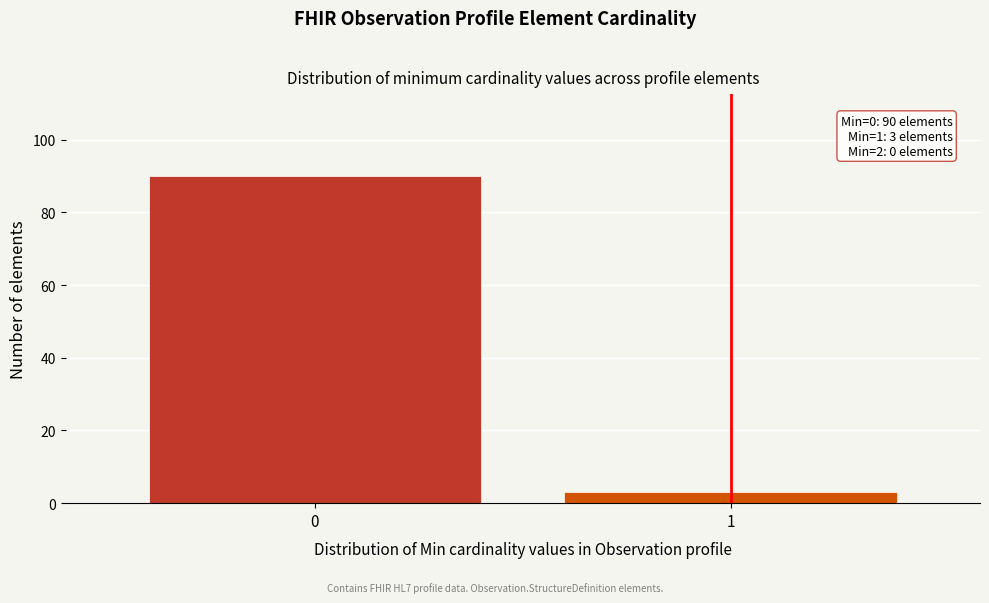

Reading right to left, what are all the values shown in this chart?

3	90